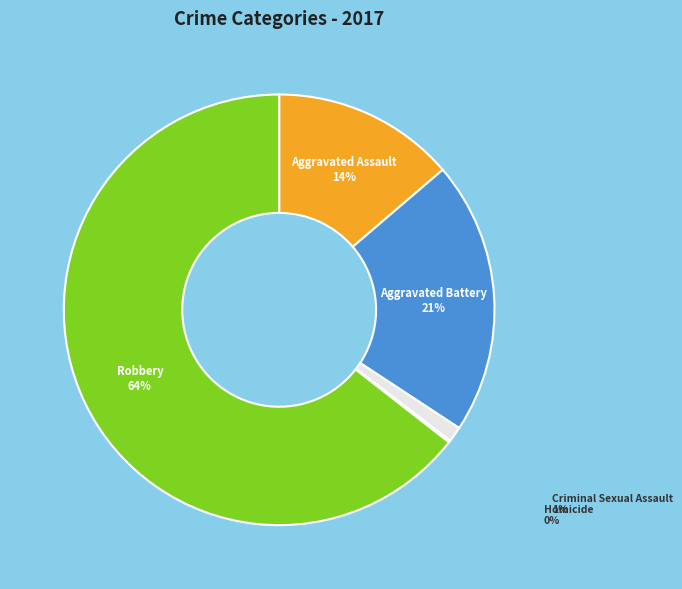

Between Aggravated Assault and Aggravated Battery, which is larger?

Aggravated Battery